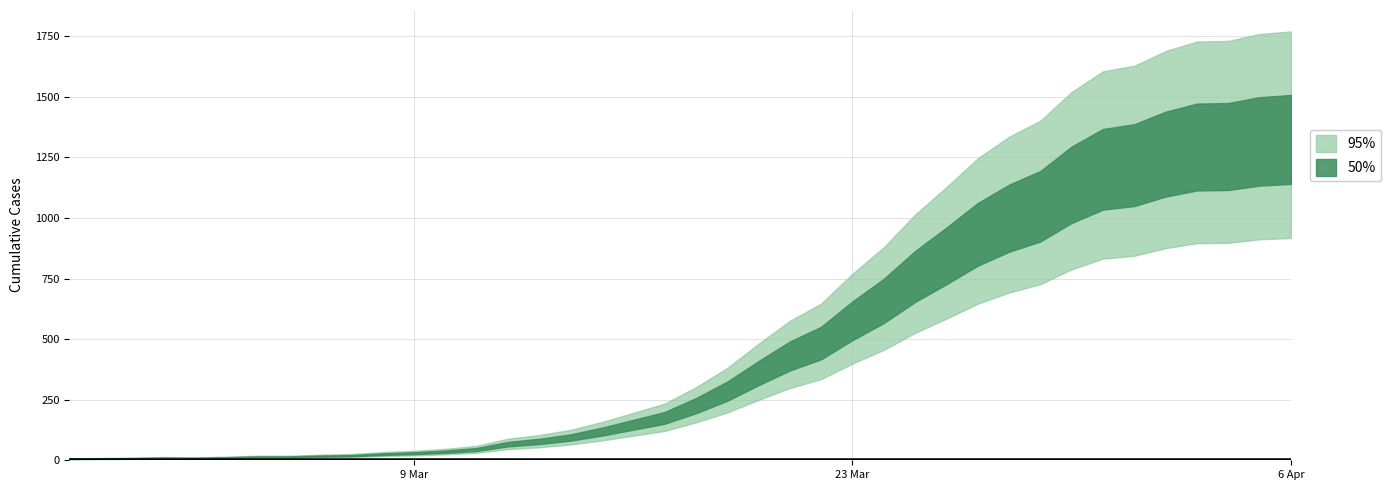

Reading right to left, transcribe all the data shown in this chart.

2020-04-06=1311	2020-04-05=1303	2020-04-04=1282	2020-04-03=1280	2020-04-02=1251	2020-04-01=1206	2020-03-31=1189	2020-03-30=1126	2020-03-29=1038	2020-03-28=989	2020-03-27=923	2020-03-26=835	2020-03-25=751	2020-03-24=651	2020-03-23=570	2020-03-22=479	2020-03-21=426	2020-03-20=356	2020-03-19=282	2020-03-18=223	2020-03-17=173	2020-03-16=145	2020-03-15=117	2020-03-14=93	2020-03-13=77	2020-03-12=66	2020-03-11=44	2020-03-10=35	2020-03-09=29	2020-03-08=25	2020-03-07=19	2020-03-06=17	2020-03-05=14	2020-03-04=14	2020-03-03=11	2020-03-02=9	2020-03-01=10	2020-02-29=8	2020-02-28=7	2020-02-27=6